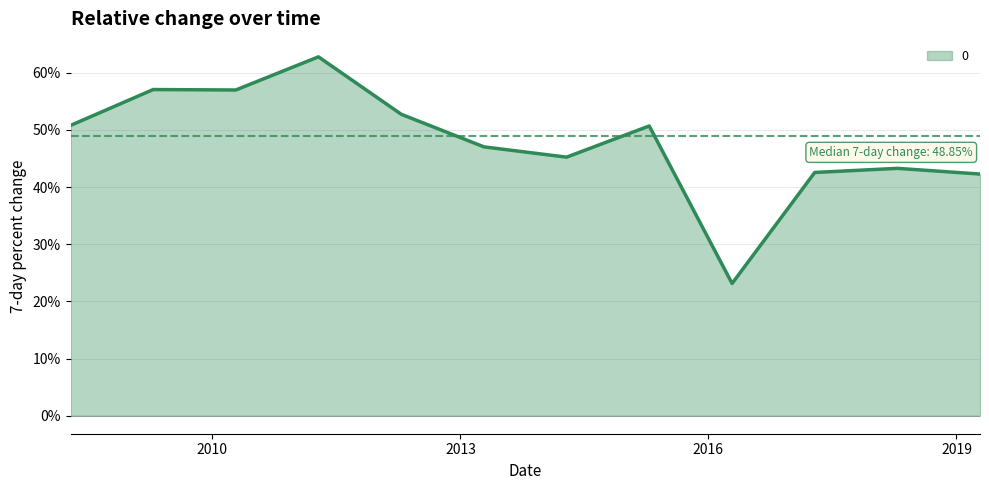

Does the chart have visible grid lines?

Yes